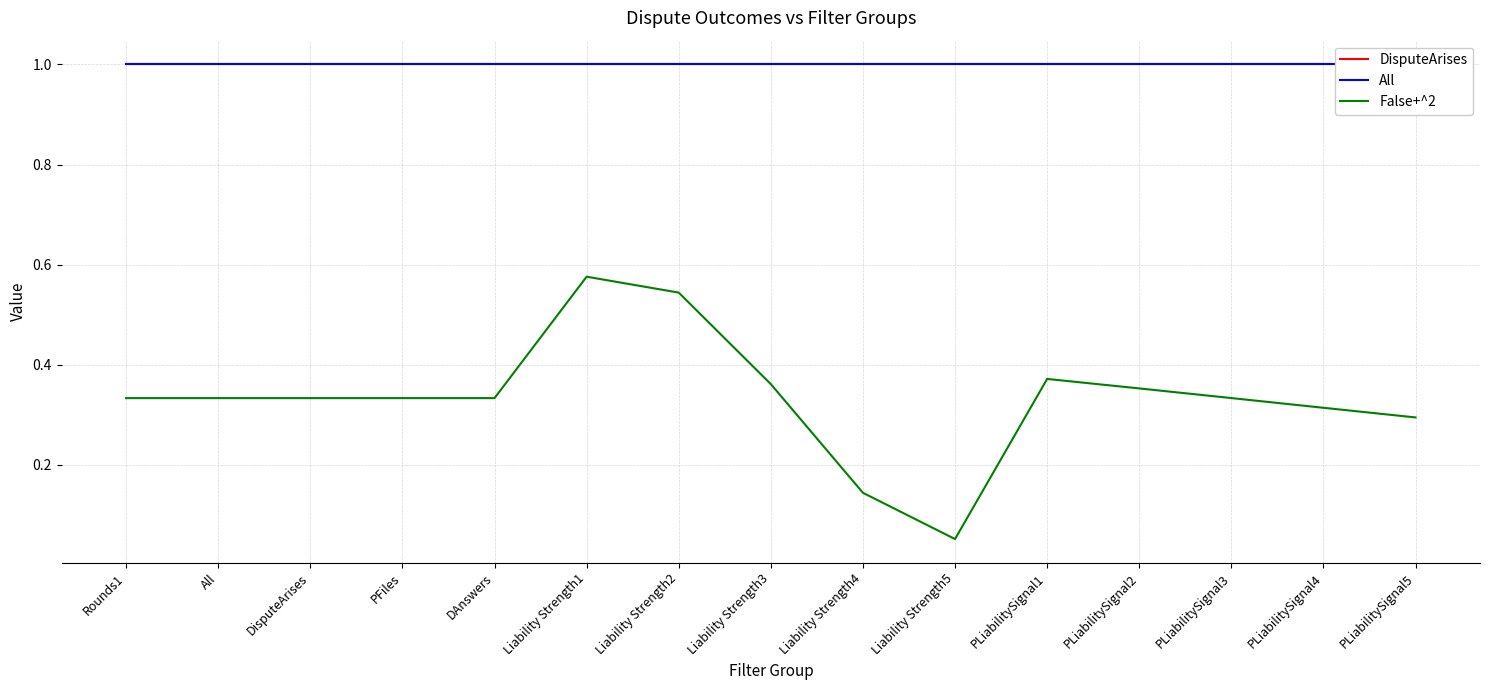

Reading left to right, what are all the values shown in this chart?

DisputeArises: Rounds1=1.0	All=1.0	DisputeArises=1.0	PFiles=1.0	DAnswers=1.0	Liability Strength1=1.0	Liability Strength2=1.0	Liability Strength3=1.0	Liability Strength4=1.0	Liability Strength5=1.0	PLiabilitySignal1=1.0	PLiabilitySignal2=1.0	PLiabilitySignal3=1.0	PLiabilitySignal4=1.0	PLiabilitySignal5=1.0
All: Rounds1=1.0	All=1.0	DisputeArises=1.0	PFiles=1.0	DAnswers=1.0	Liability Strength1=1.0	Liability Strength2=1.0	Liability Strength3=1.0	Liability Strength4=1.0	Liability Strength5=1.0	PLiabilitySignal1=1.0	PLiabilitySignal2=1.0	PLiabilitySignal3=1.0	PLiabilitySignal4=1.0	PLiabilitySignal5=1.0
False+^2: Rounds1=0.3	All=0.3	DisputeArises=0.3	PFiles=0.3	DAnswers=0.3	Liability Strength1=0.6	Liability Strength2=0.5	Liability Strength3=0.4	Liability Strength4=0.1	Liability Strength5=0.1	PLiabilitySignal1=0.4	PLiabilitySignal2=0.4	PLiabilitySignal3=0.3	PLiabilitySignal4=0.3	PLiabilitySignal5=0.3